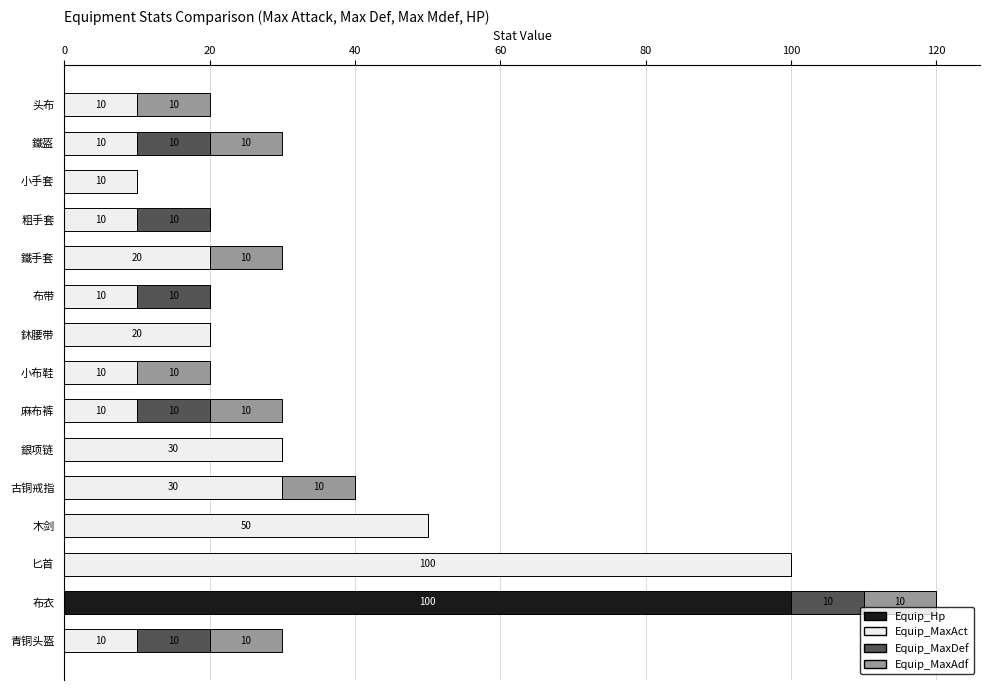

What are all the series names shown in the legend?

Equip_Hp, Equip_MaxAct, Equip_MaxDef, Equip_MaxAdf